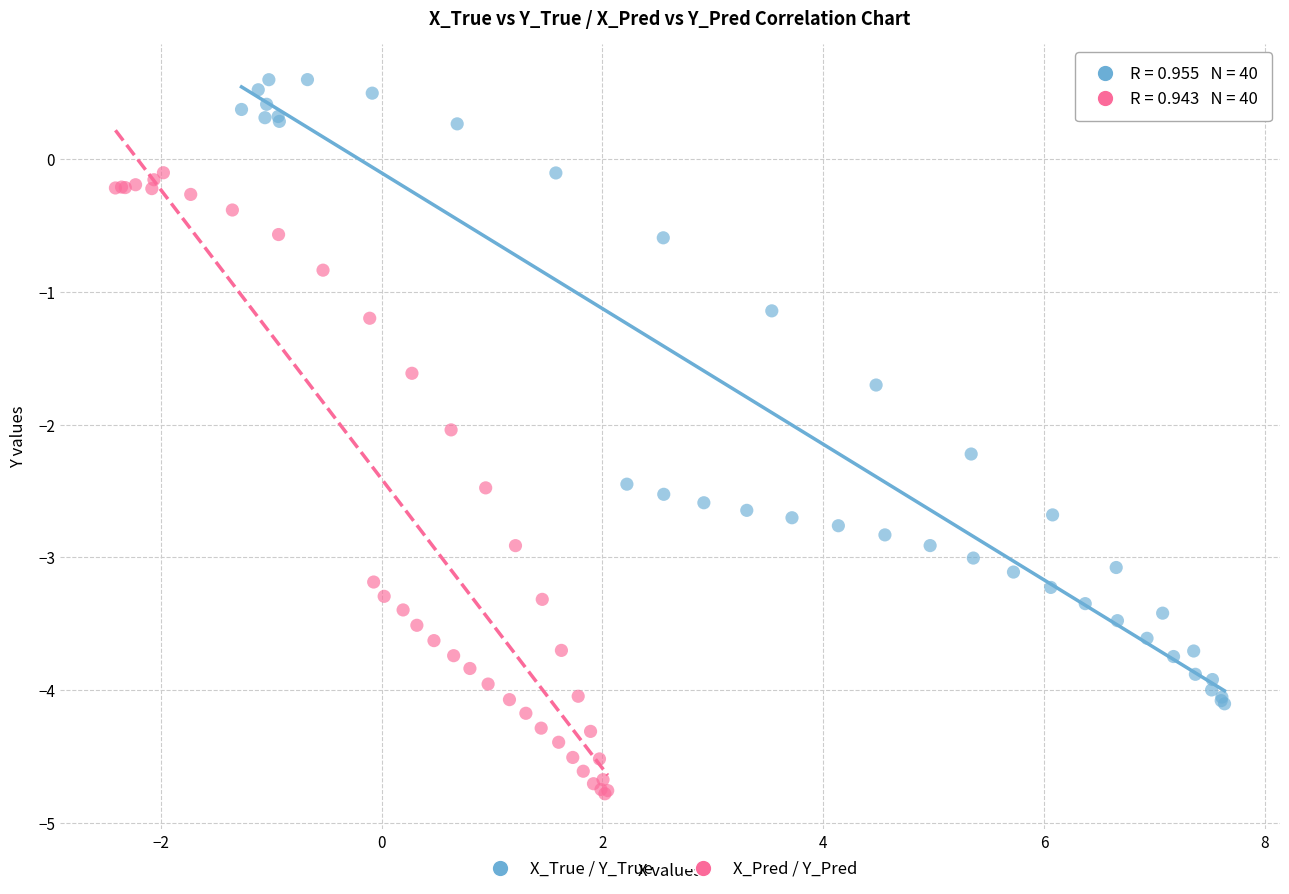

Which series reaches the minimum Y coordinate?

X_Pred / Y_Pred